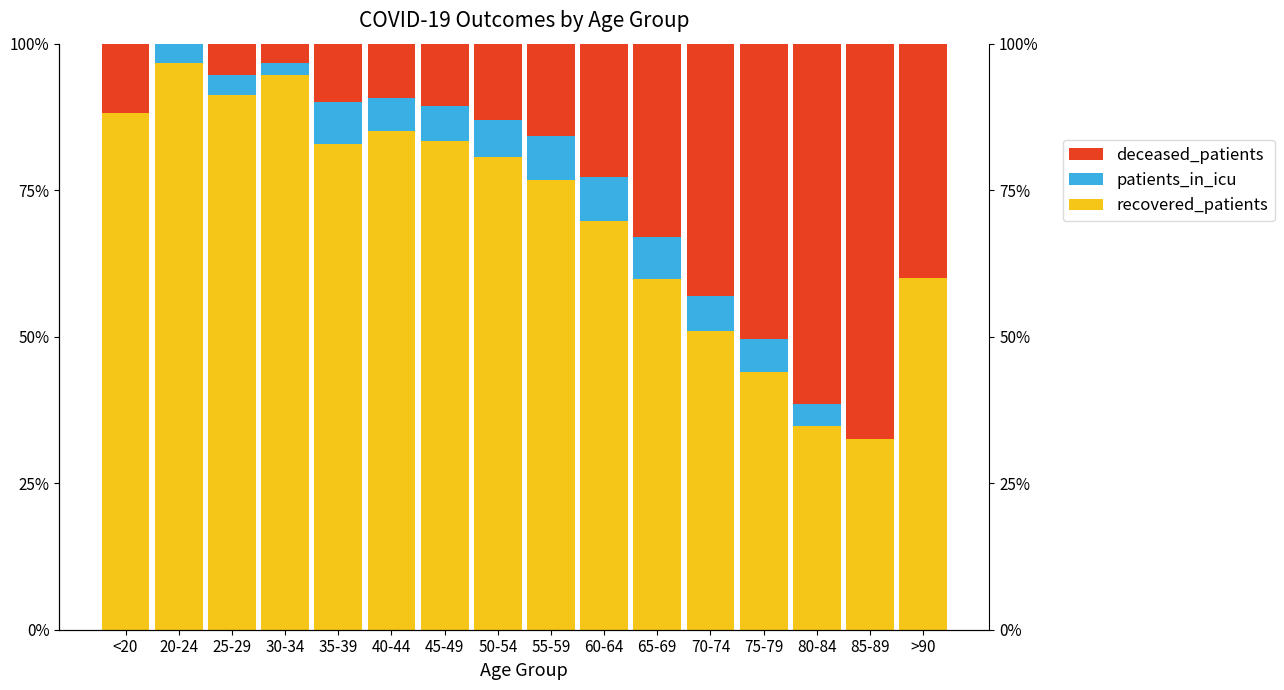

How many bars are there in each group?

3